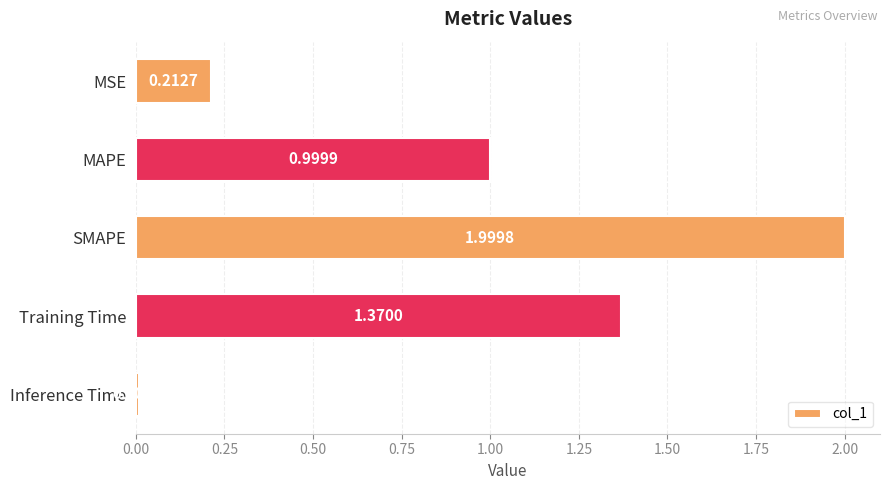

At which label is the value closest to 1?

MAPE